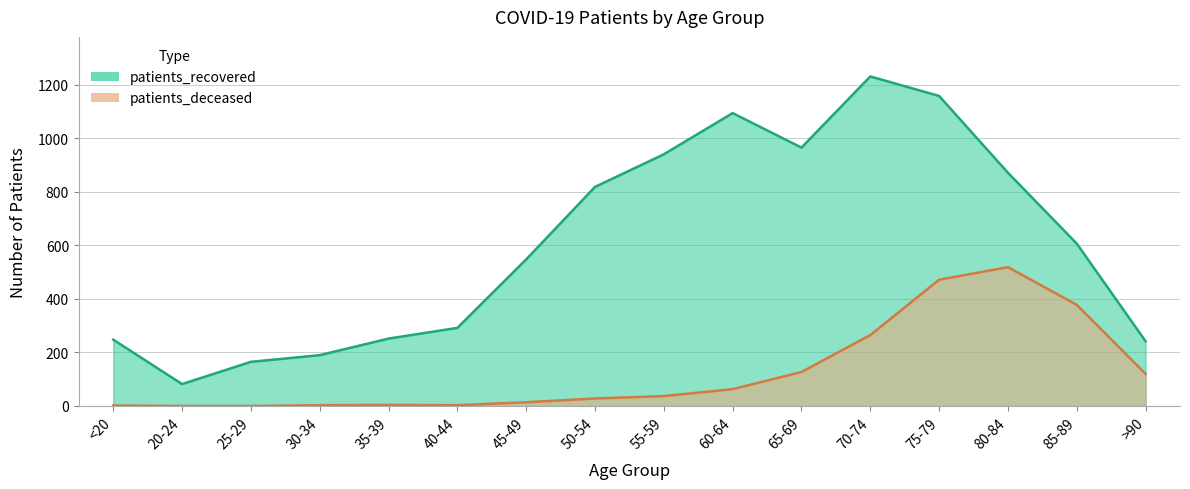

At which label does patients_deceased reach its peak?

80-84